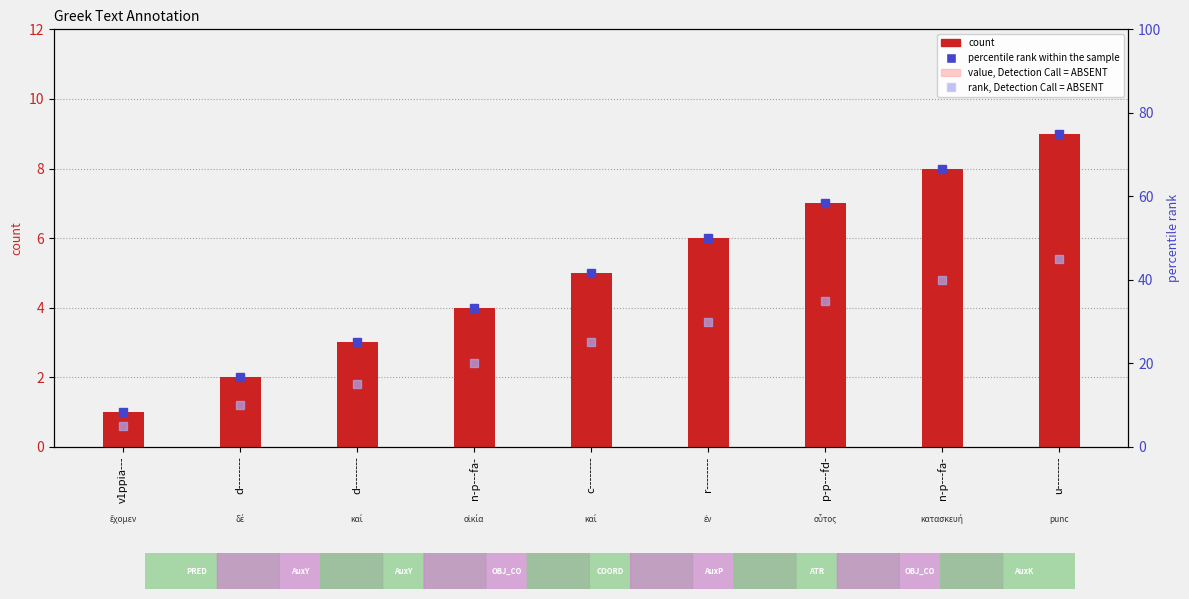

How many data points does each series have?

9